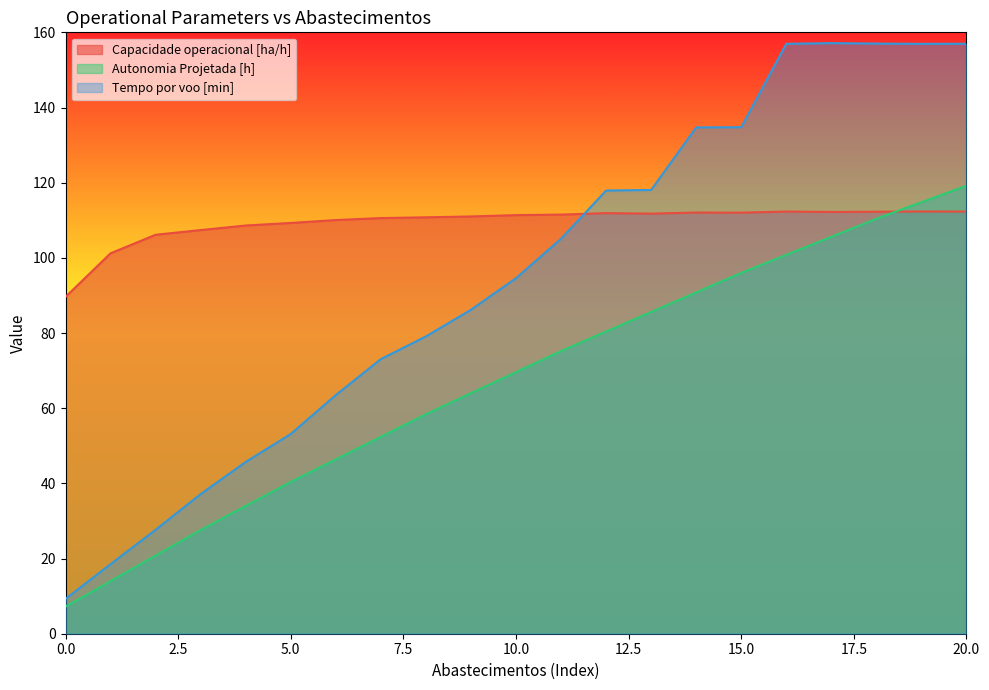

Reading left to right, extract all data points from this chart.

Capacidade operacional [ha/h]: 0=89.6	1=101.2	2=106.1	3=107.4	4=108.6	5=109.3	6=110.1	7=110.6	8=110.8	9=111.0	10=111.4	11=111.5	12=111.9	13=111.8	14=112.1	15=112.0	16=112.3	17=112.2	18=112.3	19=112.3	20=112.3
Autonomia Projetada [h]: 0=7.2	1=14.0	2=20.8	3=27.6	4=34.0	5=40.4	6=46.4	7=52.4	8=58.4	9=64.0	10=69.6	11=75.2	12=80.4	13=85.6	14=90.8	15=96.0	16=100.8	17=105.6	18=110.4	19=114.8	20=119.2
Tempo por voo [min]: 0=9.3	1=18.5	2=27.7	3=37.2	4=45.7	5=53.1	6=63.5	7=73.1	8=79.1	9=86.2	10=94.6	11=105.1	12=117.9	13=118.1	14=134.7	15=134.8	16=156.9	17=157.1	18=157.0	19=156.9	20=157.0